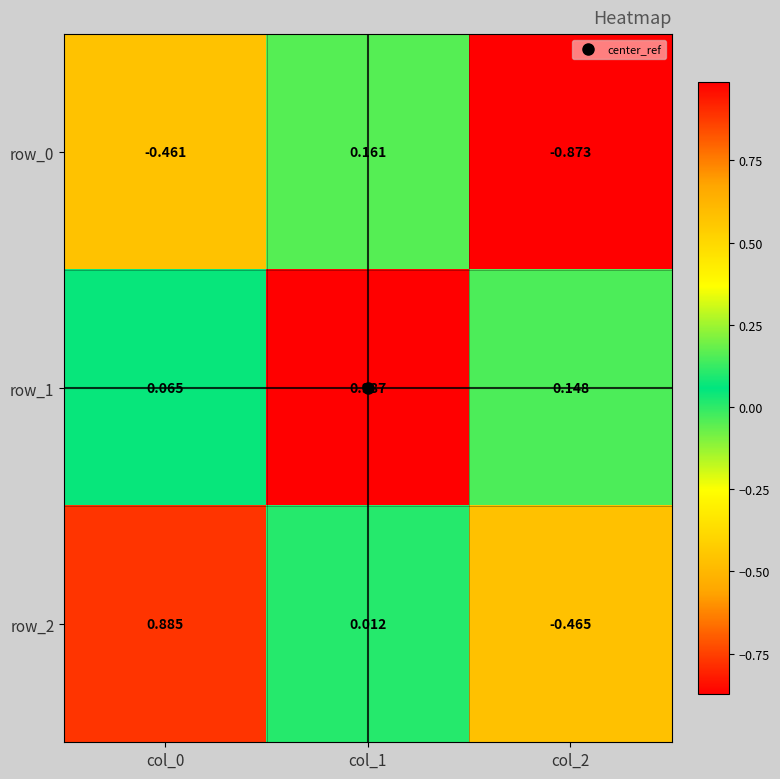

What is the difference between the row_1 values at col_1 and col_2?

0.8